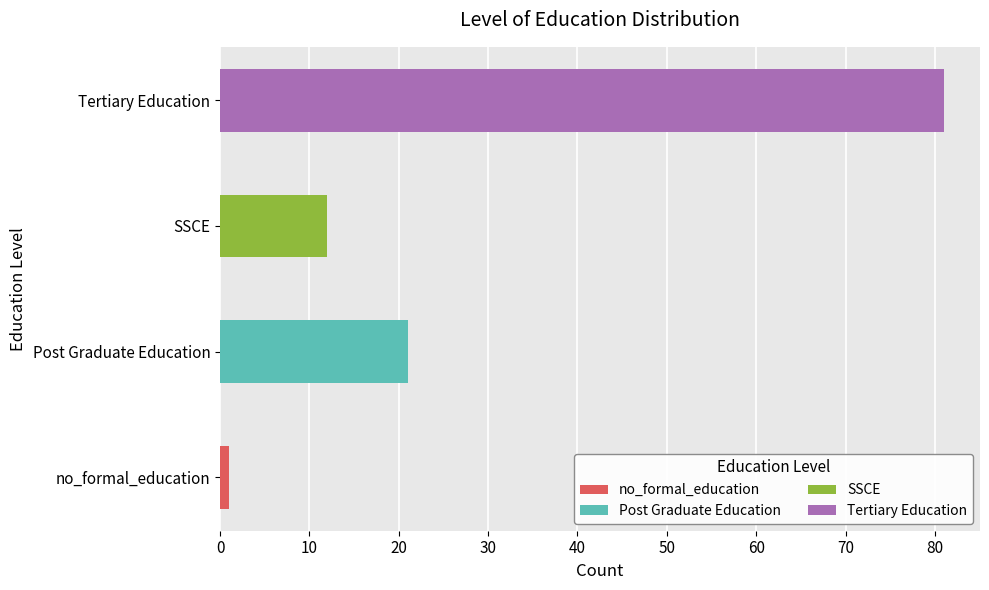

What is the label of the 1st bar from the left?

no_formal_education